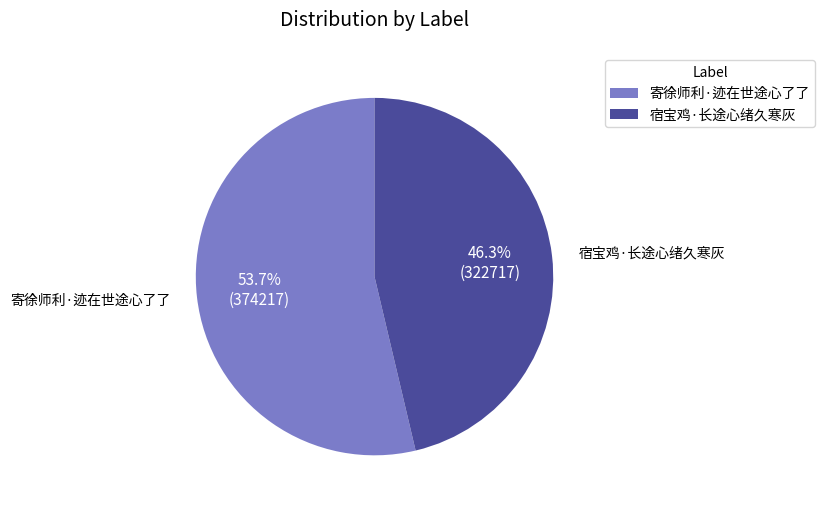

Rank the categories by value from lowest to highest.

宿宝鸡·长途心绪久寒灰, 寄徐师利·迹在世途心了了